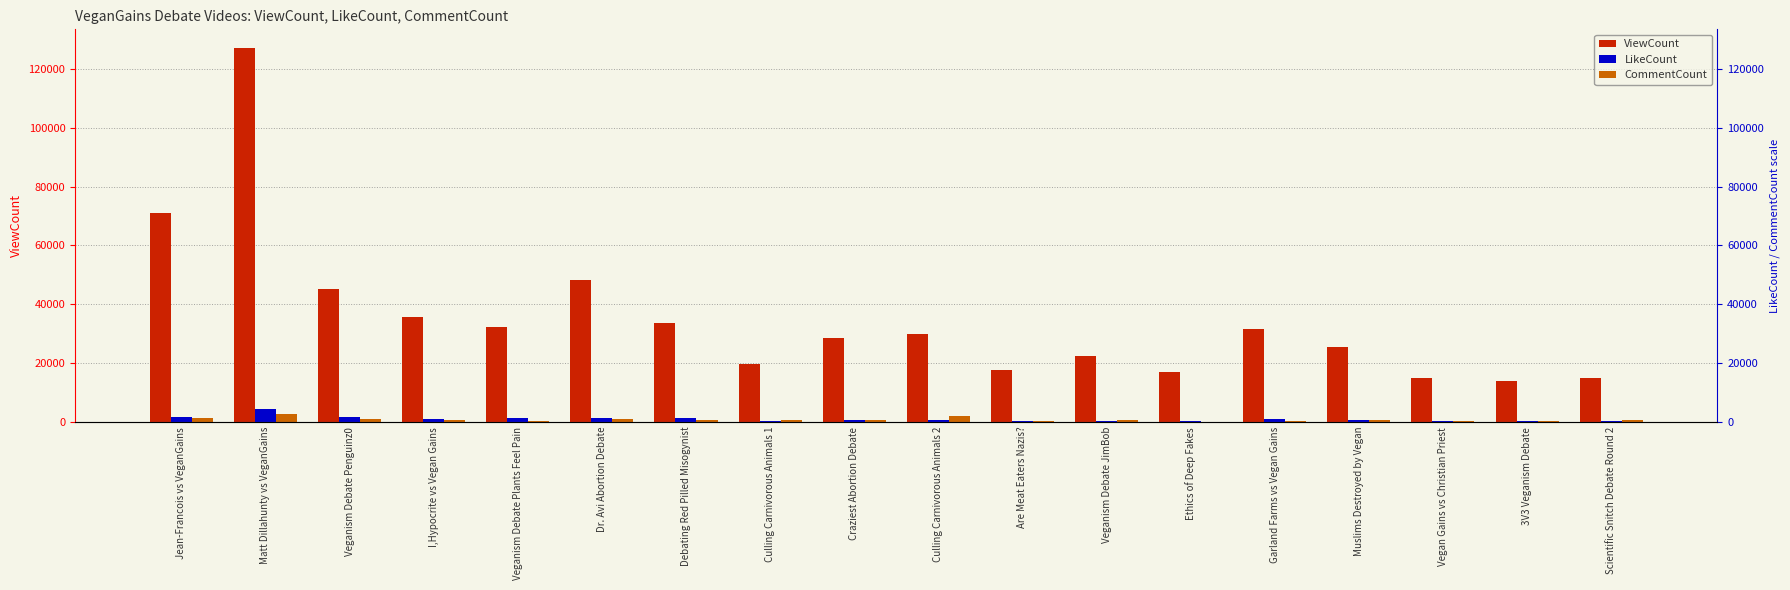

What is the difference between the maximum and second lowest values in the CommentCount series?

2610